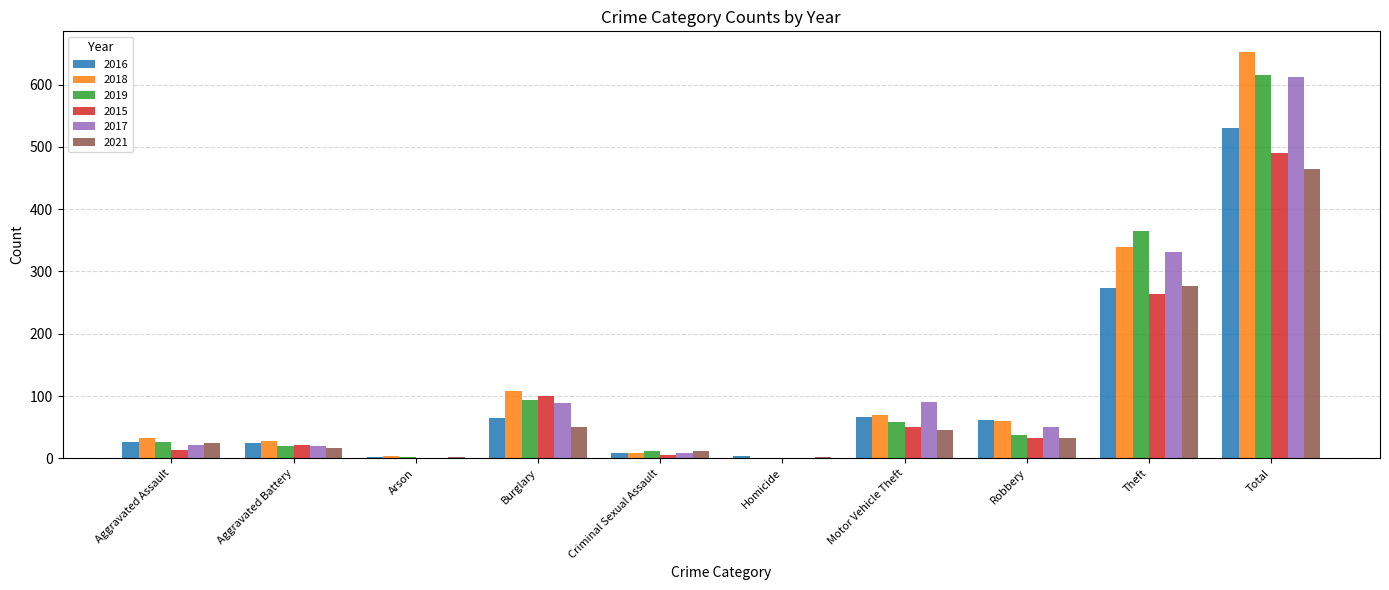

Between Burglary and Total, which series saw the biggest shift?

2018